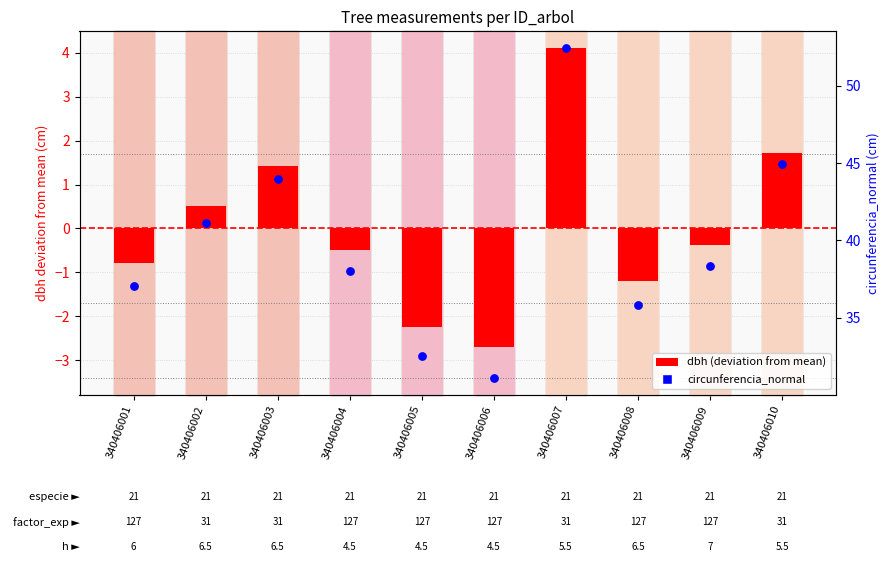

Is the value of circunferencia_normal at 340406004 greater than the value of dbh (deviation from mean) at 340406005?

Yes